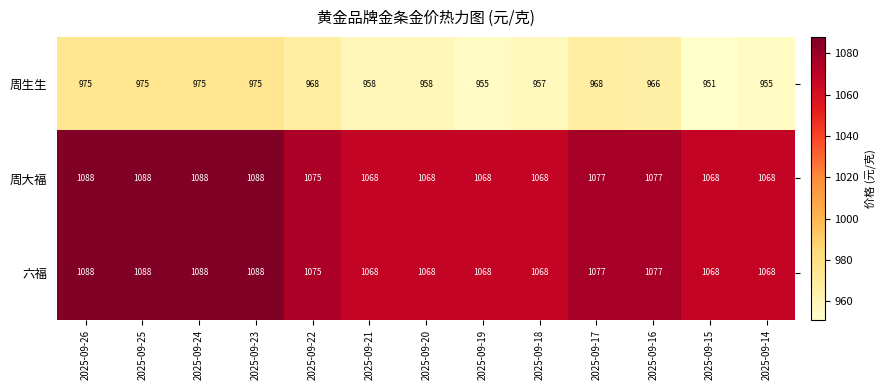

Count the number of categories in the chart.

13